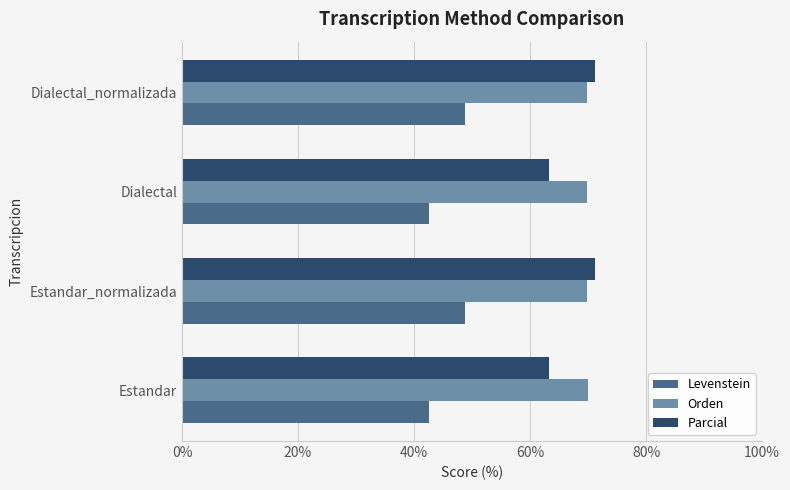

Is it true that Parcial equals 104.0 at Dialectal?

False